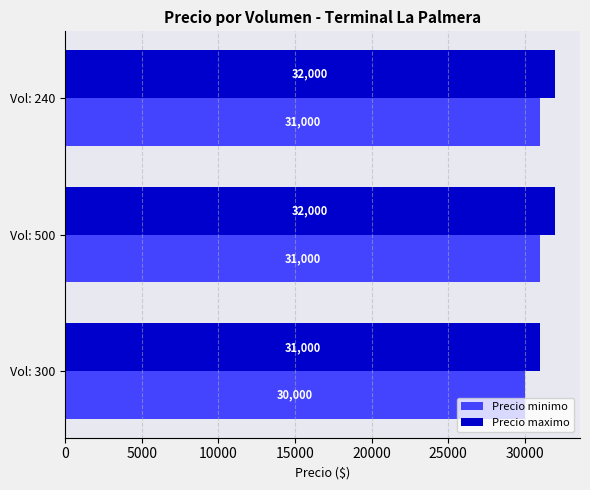

Is the value of Precio maximo at Vol: 240 greater than the value of Precio minimo at Vol: 240?

Yes